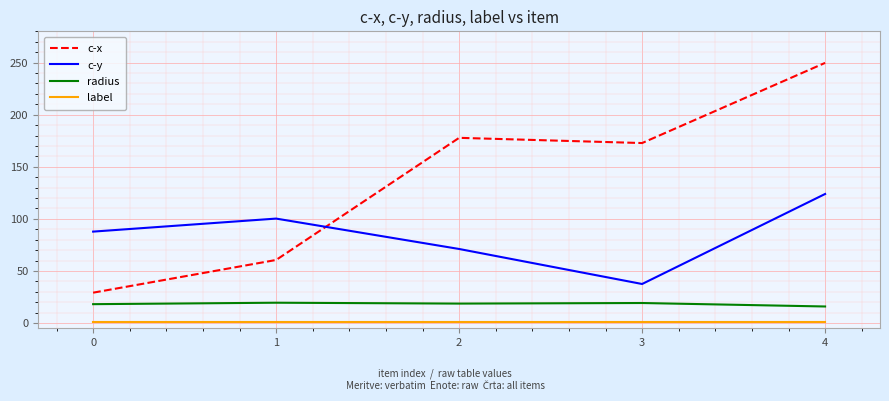

The c-y series shows 58.0 at 0. True or false?

False